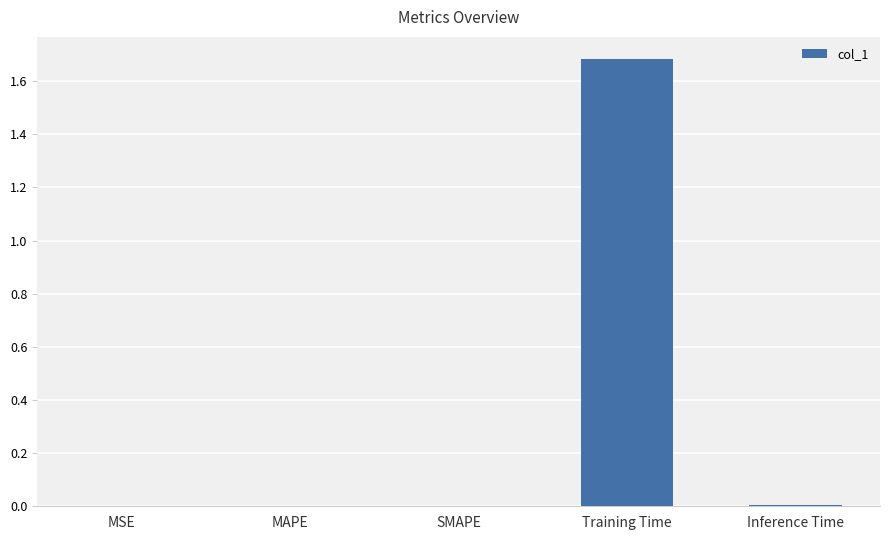

Between Inference Time and Training Time, which is larger?

Training Time